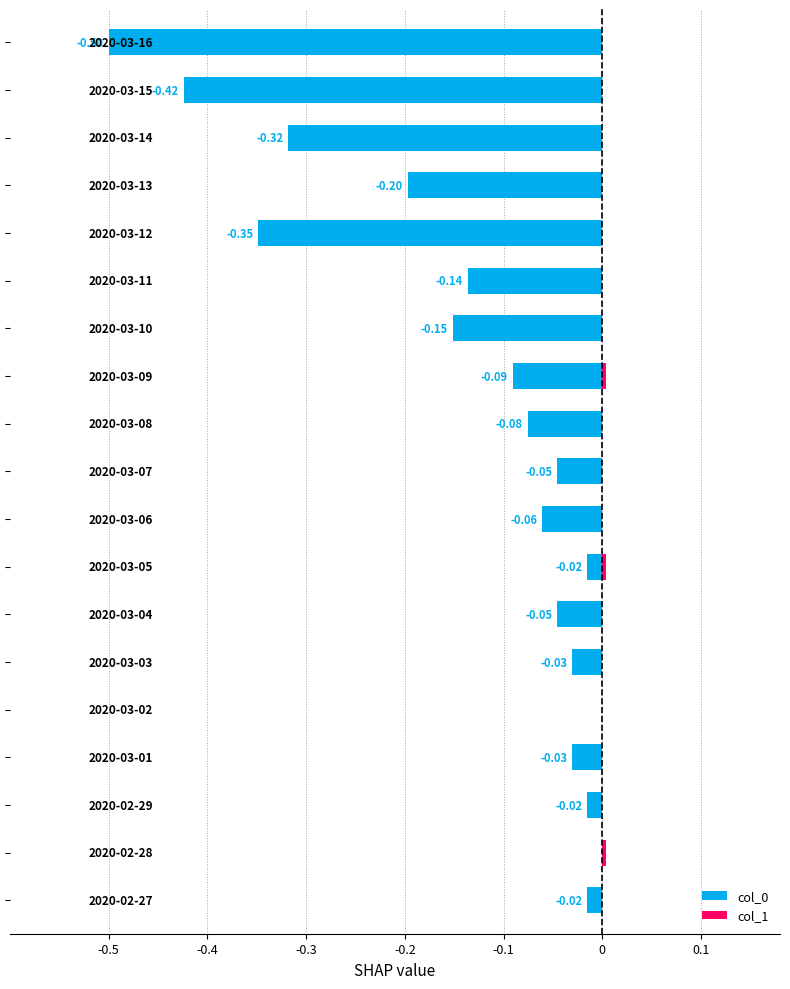

What is the sum of all col_0 values?

-2.5